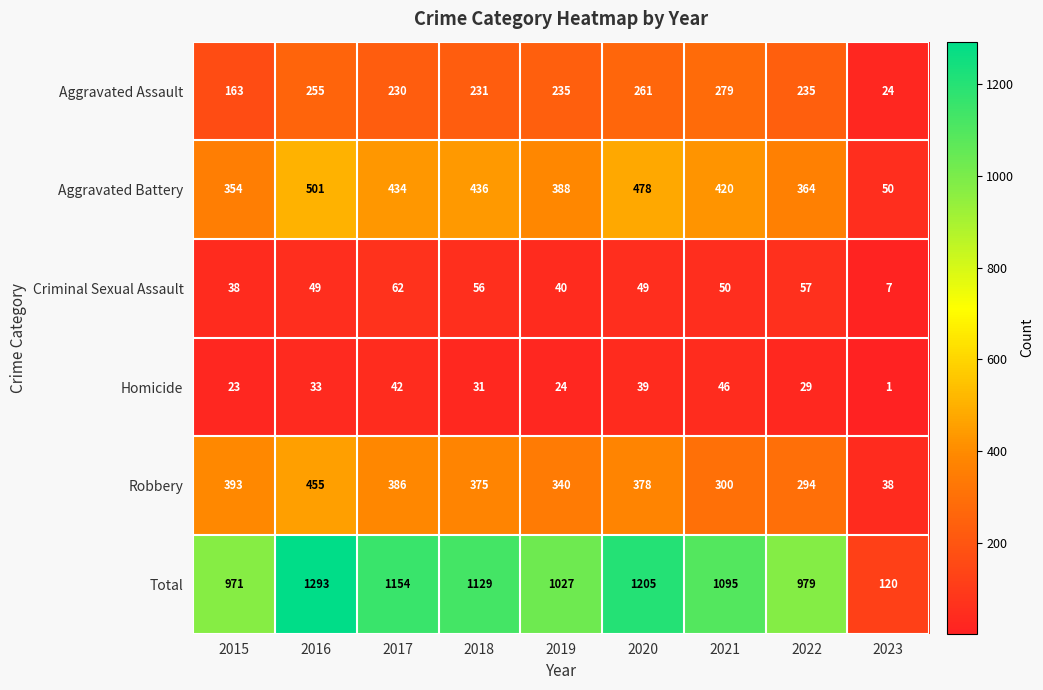

The value of Aggravated Assault at 2021 is 468. True or false?

False